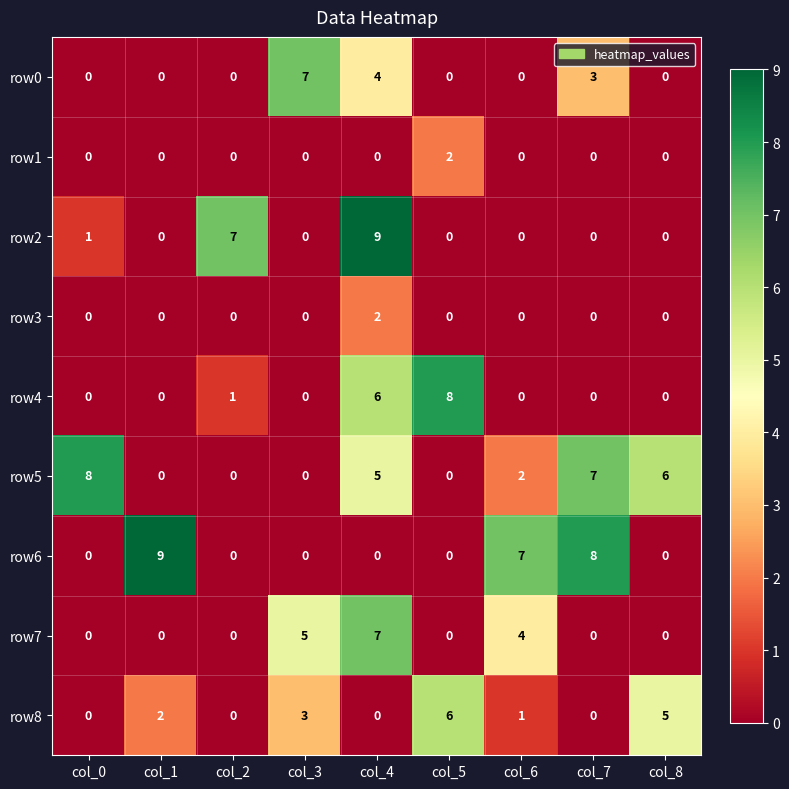

At which label does row5 first exceed 2?

col_0